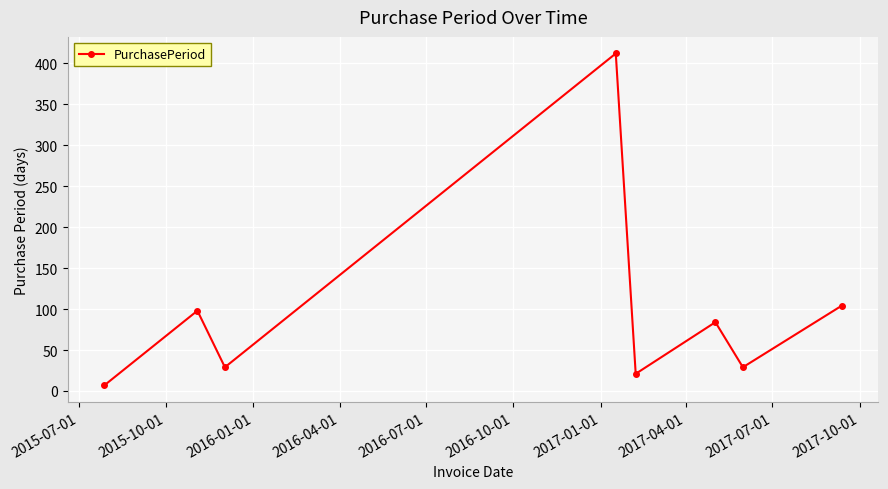

What is the greatest value displayed?

412